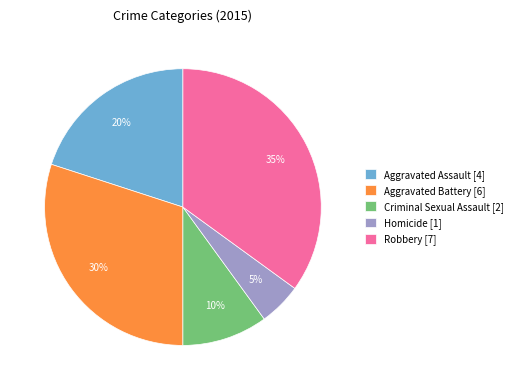

Does any single category account for the majority?

No